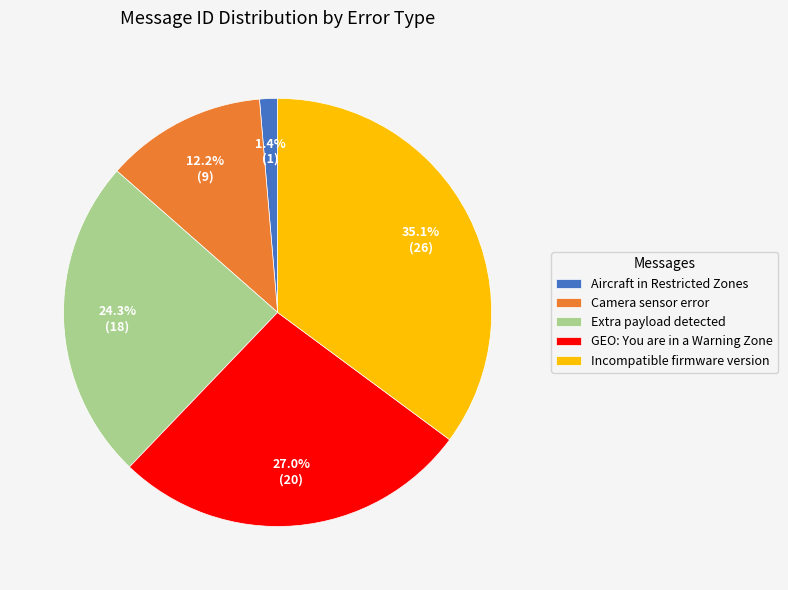

Is Aircraft in Restricted Zones the majority of the pie?

No